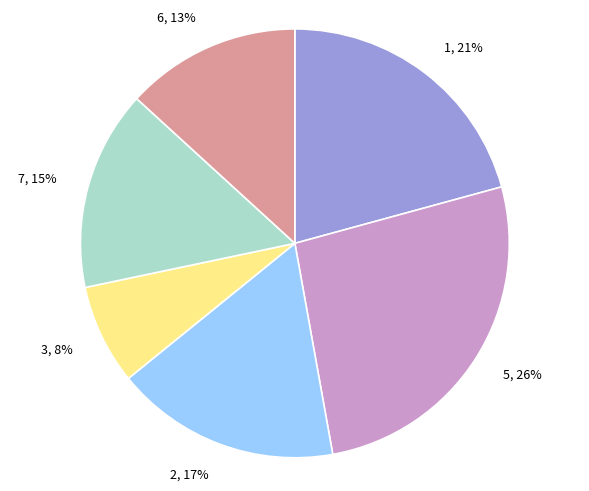

Which category has the smallest portion of the pie?

3